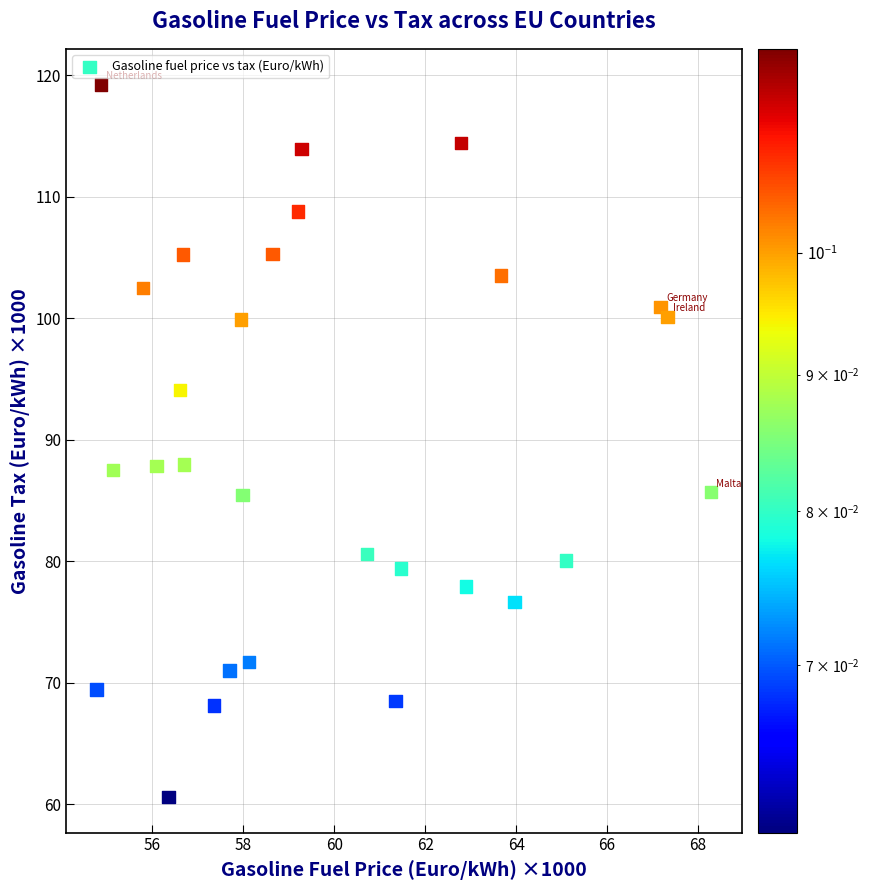

What is the range of Y values (max minus min)?

58.7